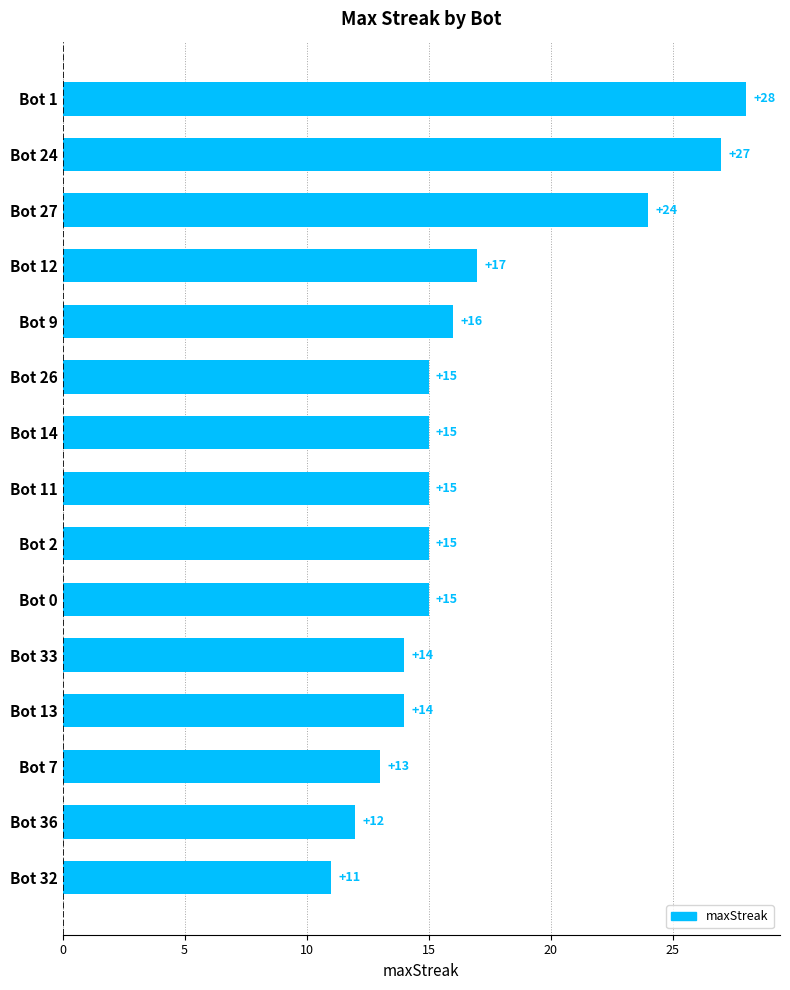

What is the sum of the values at Bot 24 and Bot 2?

42